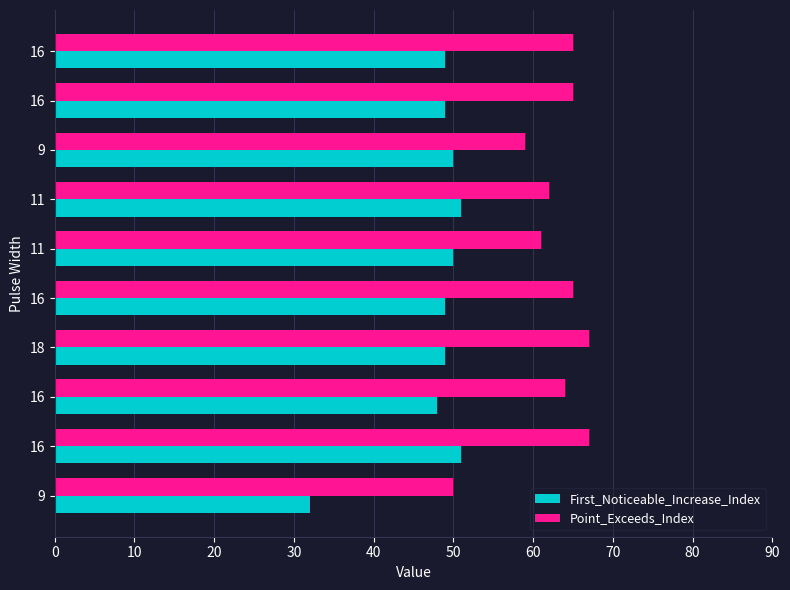

At how many categories does at least one series exceed 39?

10